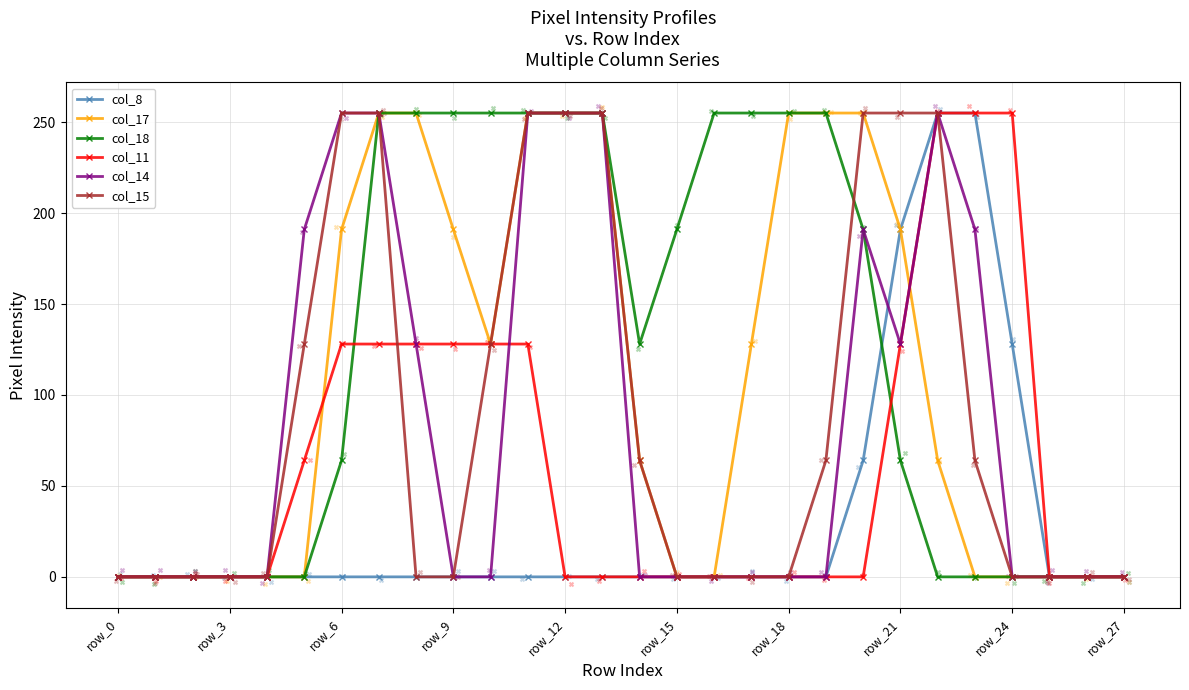

What is the total value across all series at 11?

1148